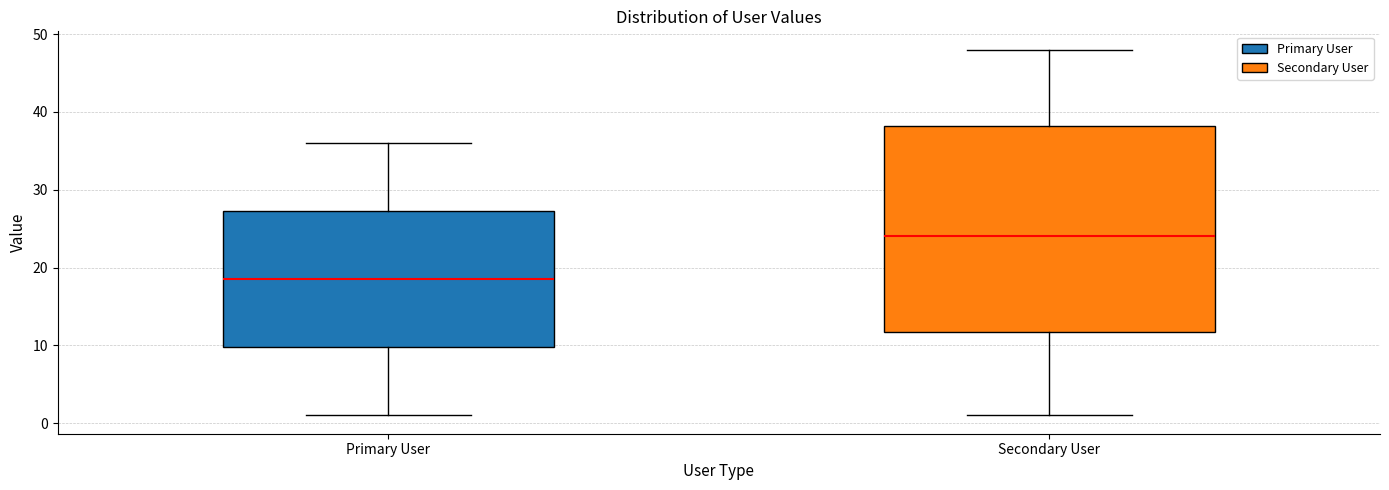

Reading left to right, transcribe this box plot: for each box, give where its median line is, the range the box spans, and where its two whiskers end, as read against the y-axis. The values are not printed on the chart, so give them approximately, as read against the axis.

Primary User: median 19, box 10 to 27, whiskers 1 to 36
Secondary User: median 24, box 12 to 38, whiskers 1 to 48